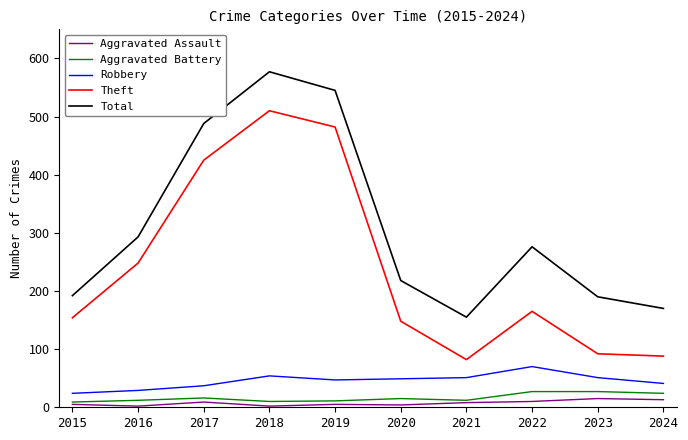

At how many categories does at least one series exceed 241?

5